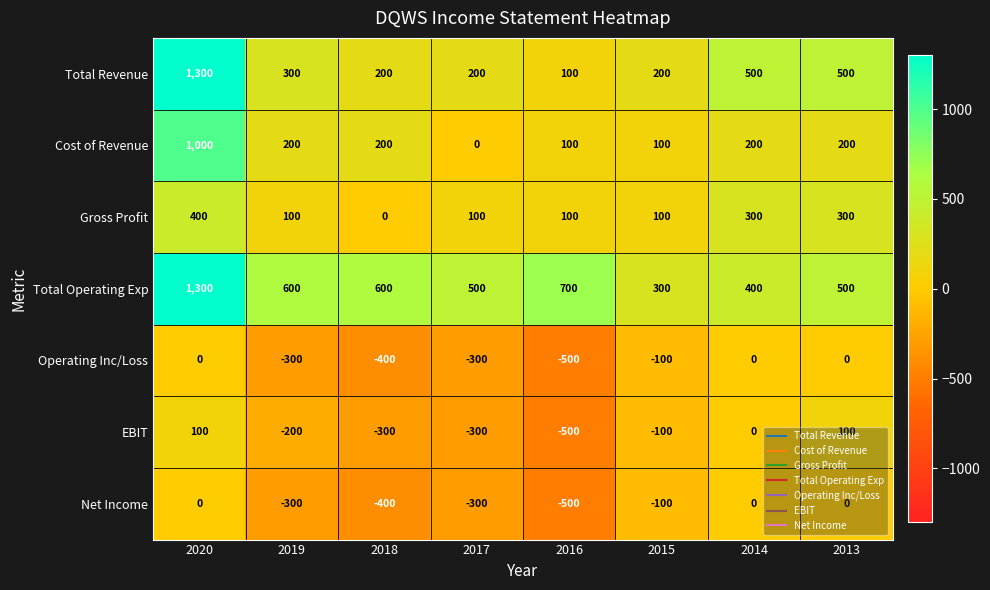

What is the sum of the Net Income values at 2018 and 2017?

-700